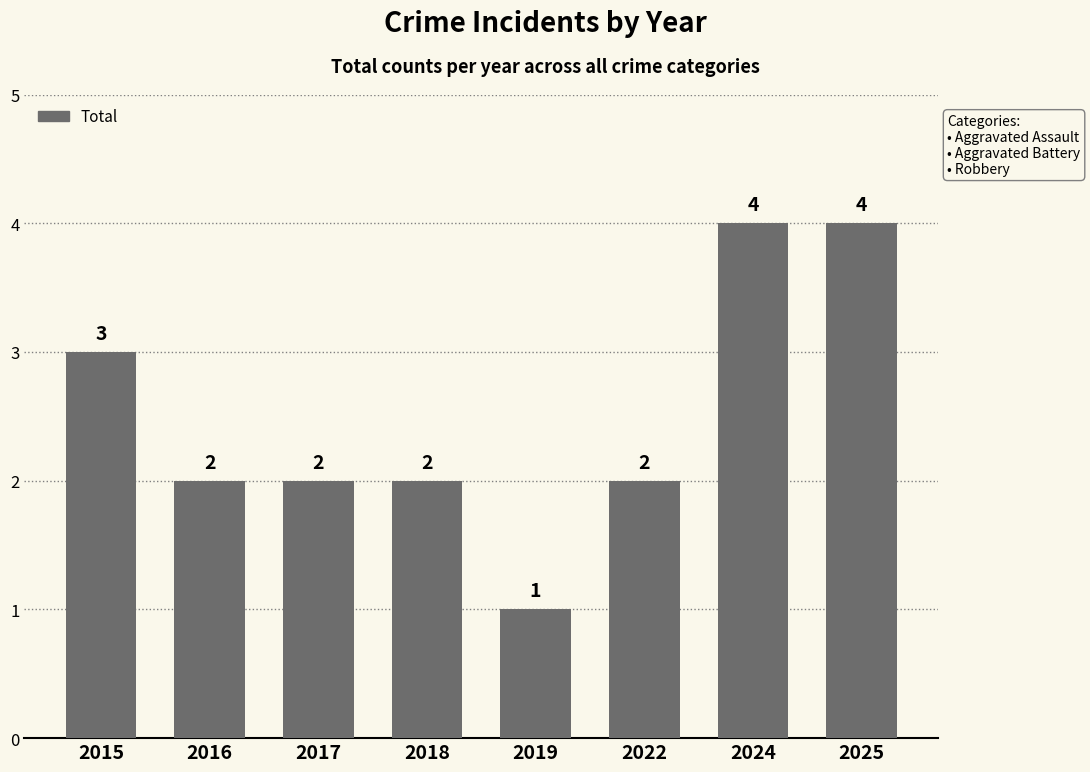

What is the difference between the values at 2024 and 2022?

2